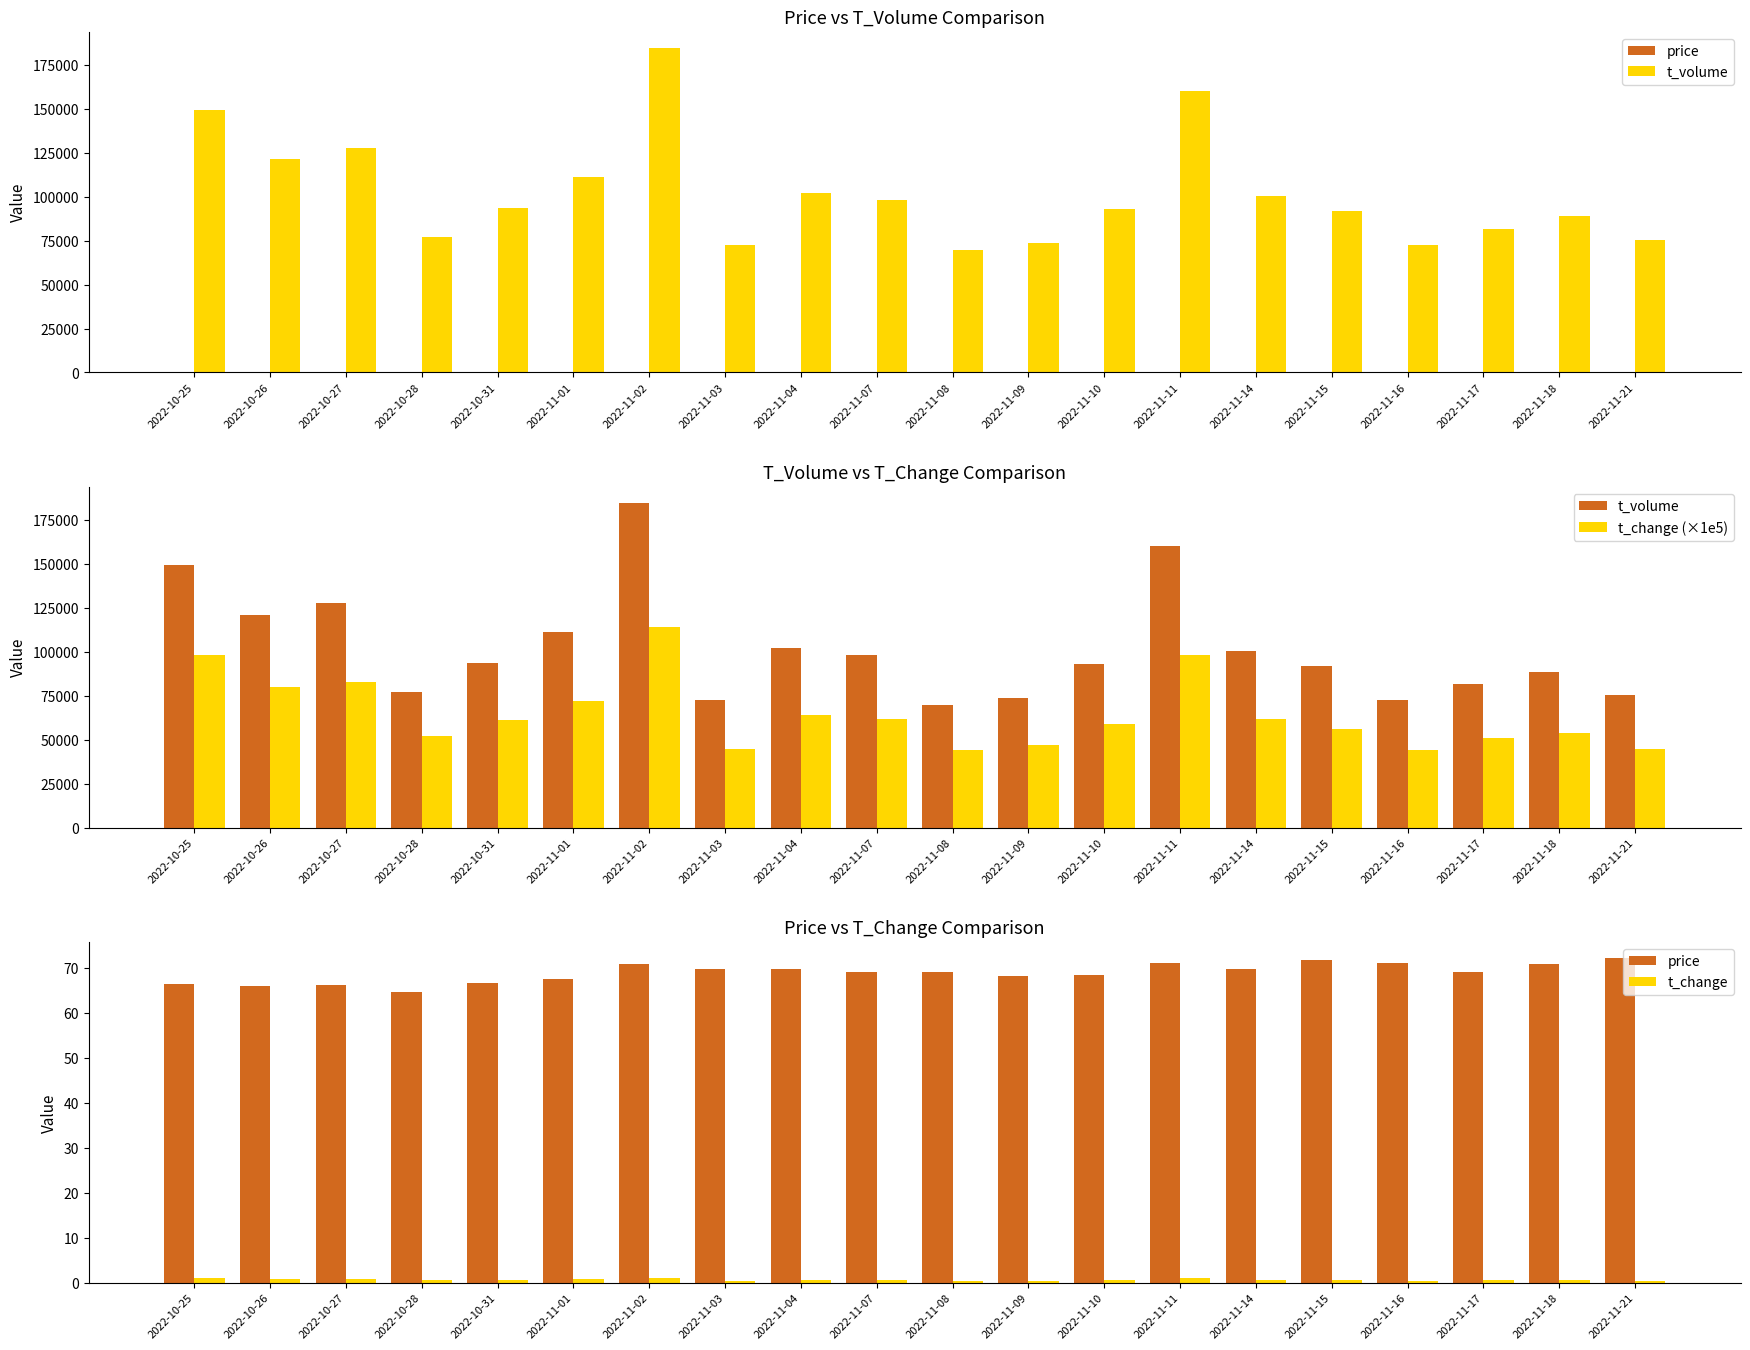

List the series in order of their peak value, lowest first.

t_change, price, t_change (×1e5), t_volume